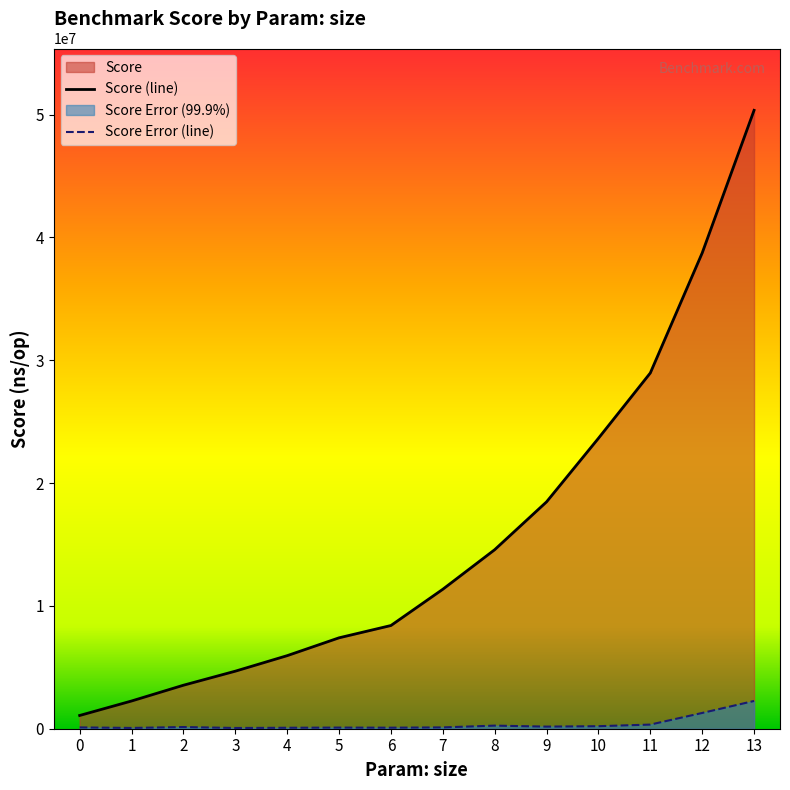

Rank the categories by Score (line) value from highest to lowest.

13, 12, 11, 10, 9, 8, 7, 6, 5, 4, 3, 2, 1, 0